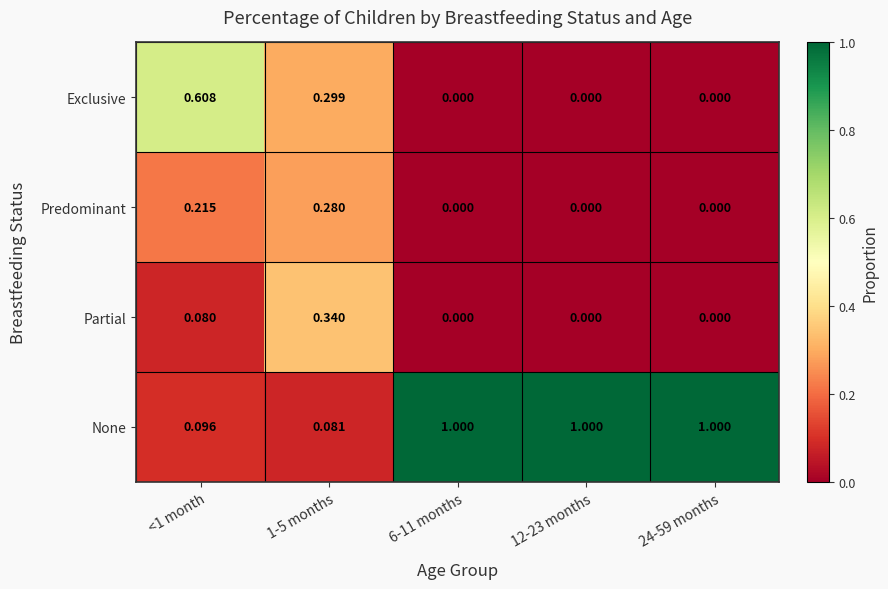

Rank the series at 1-5 months from lowest to highest value.

None, Predominant, Exclusive, Partial